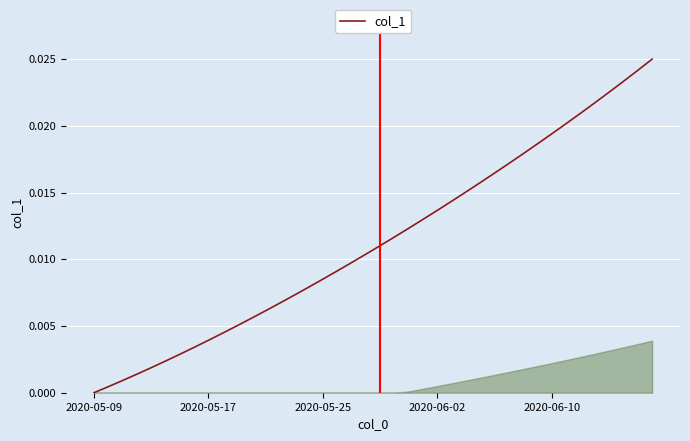

How many lines are shown in the chart?

1